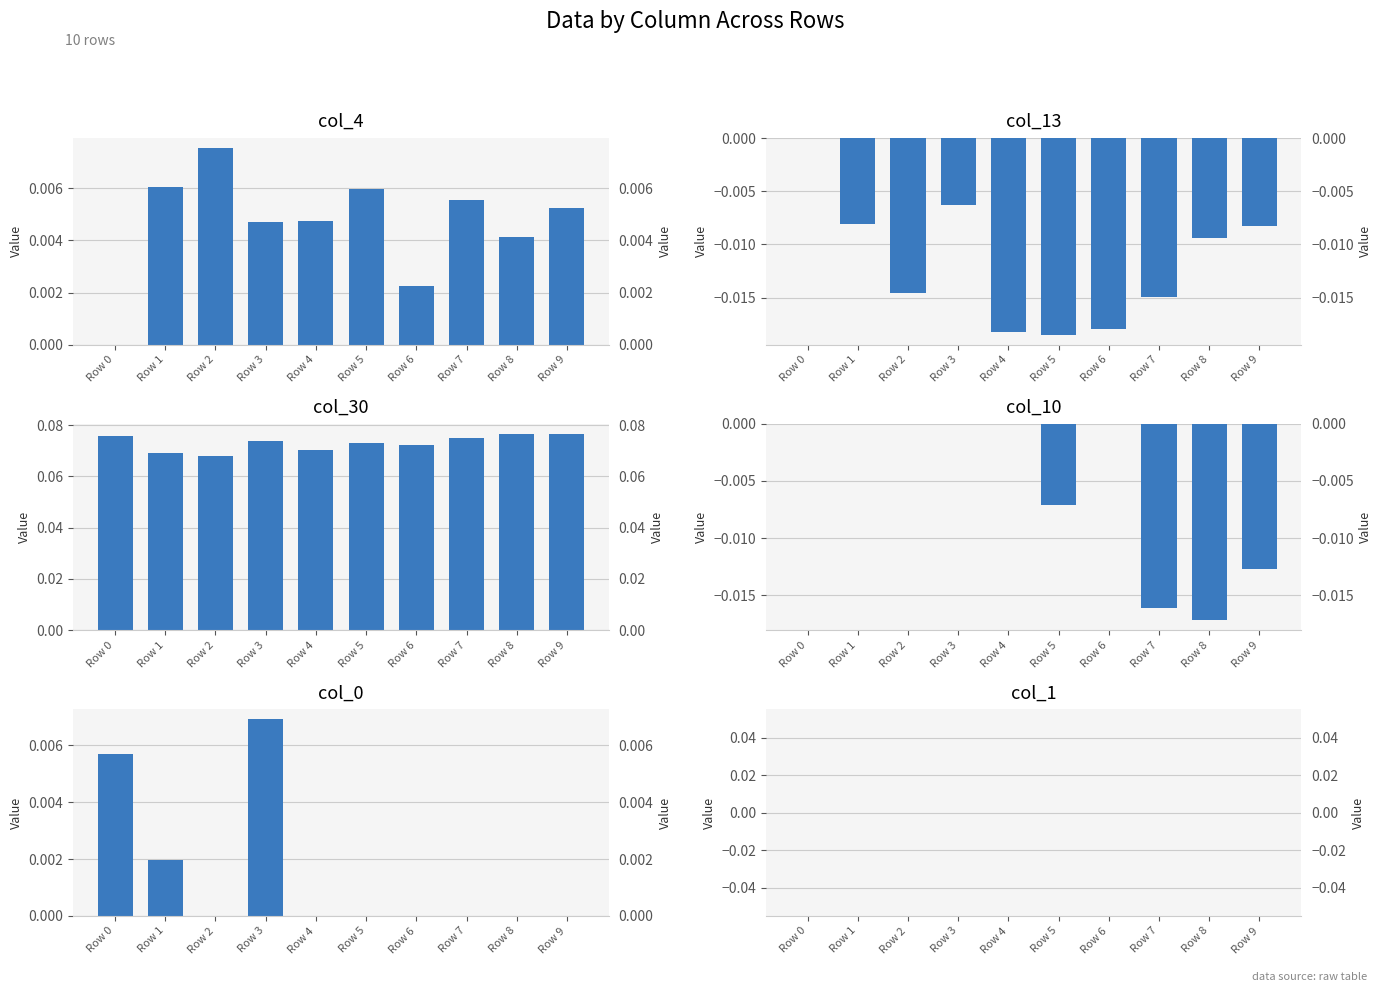

What is the sum of all col_30 values?

0.7